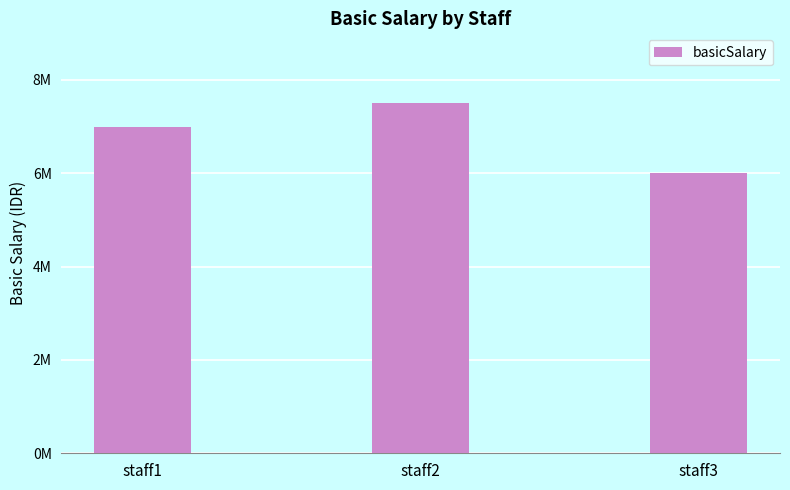

How many categories are shown in the chart?

3